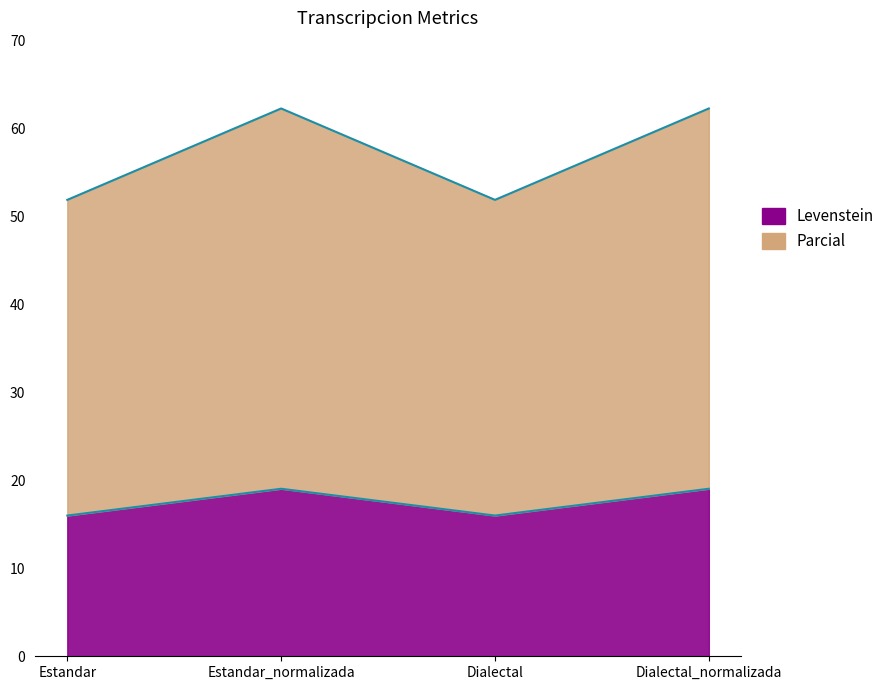

Which series has the largest total across all categories?

Parcial